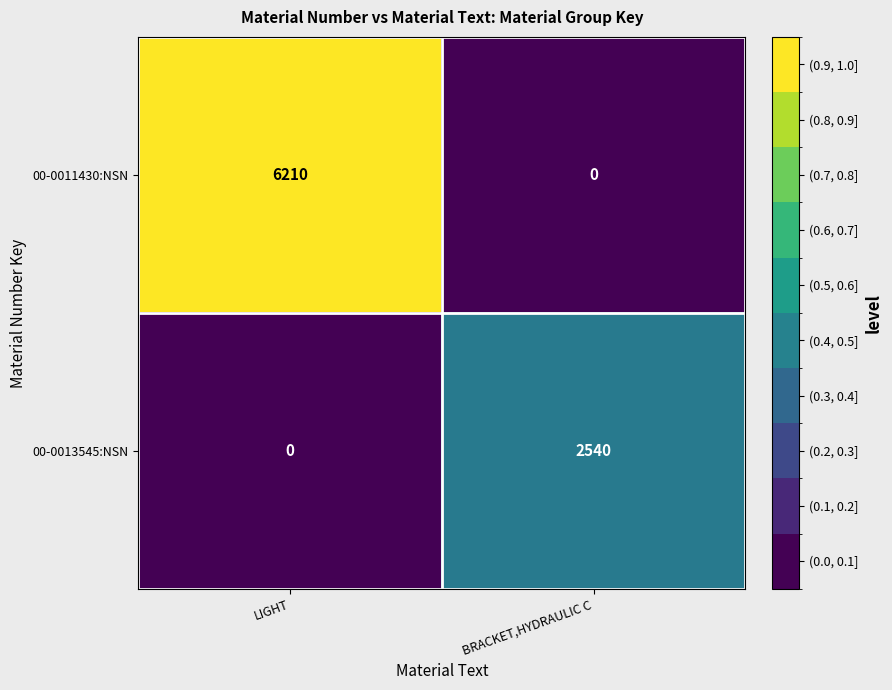

At LIGHT, list the series in order from largest to smallest.

00-0011430:NSN, 00-0013545:NSN